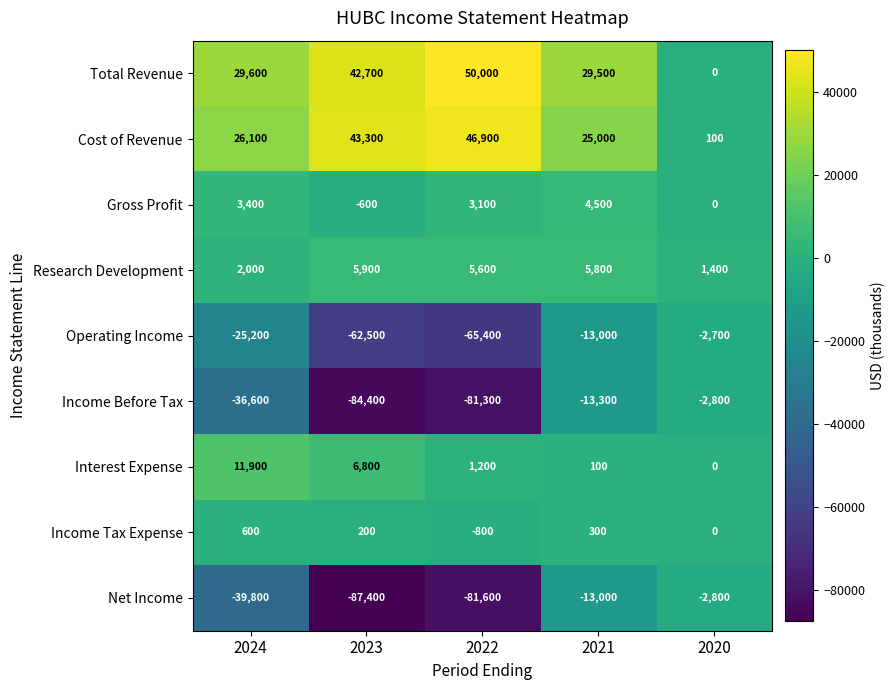

What is the sum of all Operating Income values?

-168800